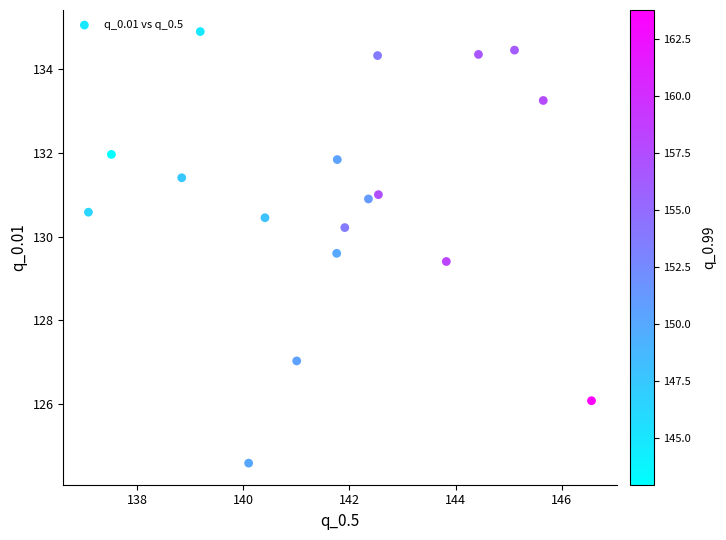

What is the range of X values (max minus min)?

9.5